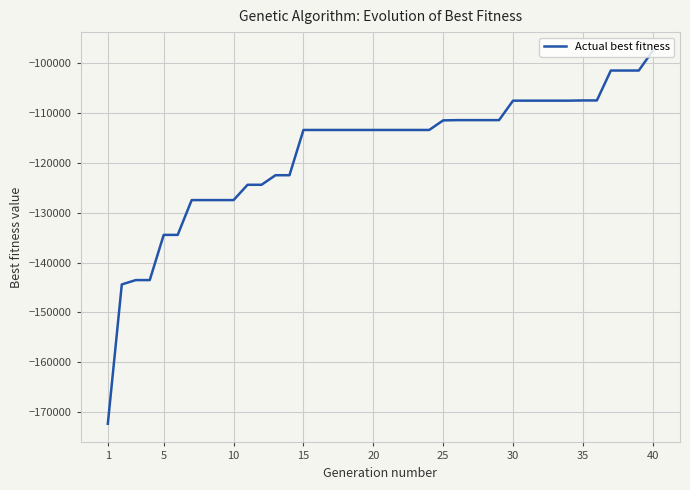

What is the maximum value shown in the chart?

-97499